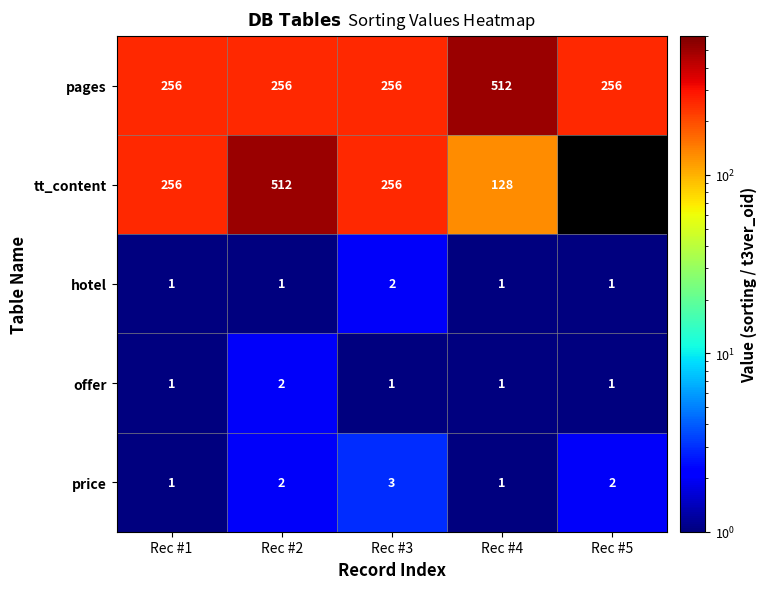

What is the spread (max minus min) of values at Rec #2?

511